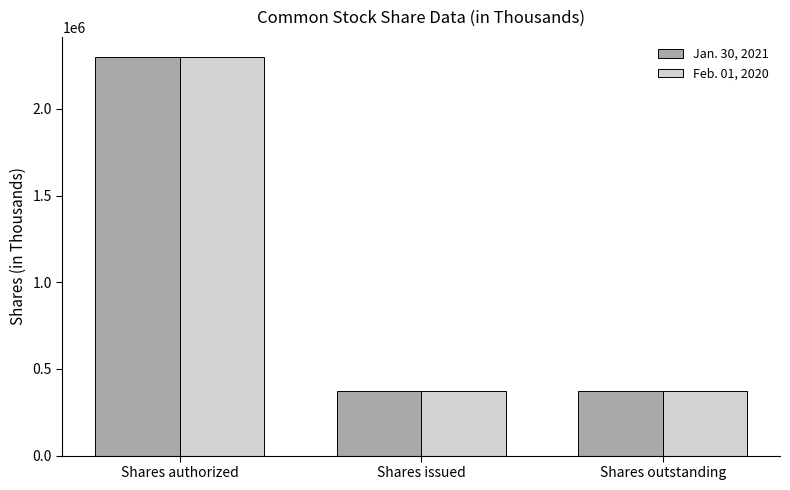

Reading left to right, transcribe all the data shown in this chart.

Jan. 30, 2021: Shares authorized=2300000	Shares issued=374000	Shares outstanding=374000
Feb. 01, 2020: Shares authorized=2300000	Shares issued=371000	Shares outstanding=371000